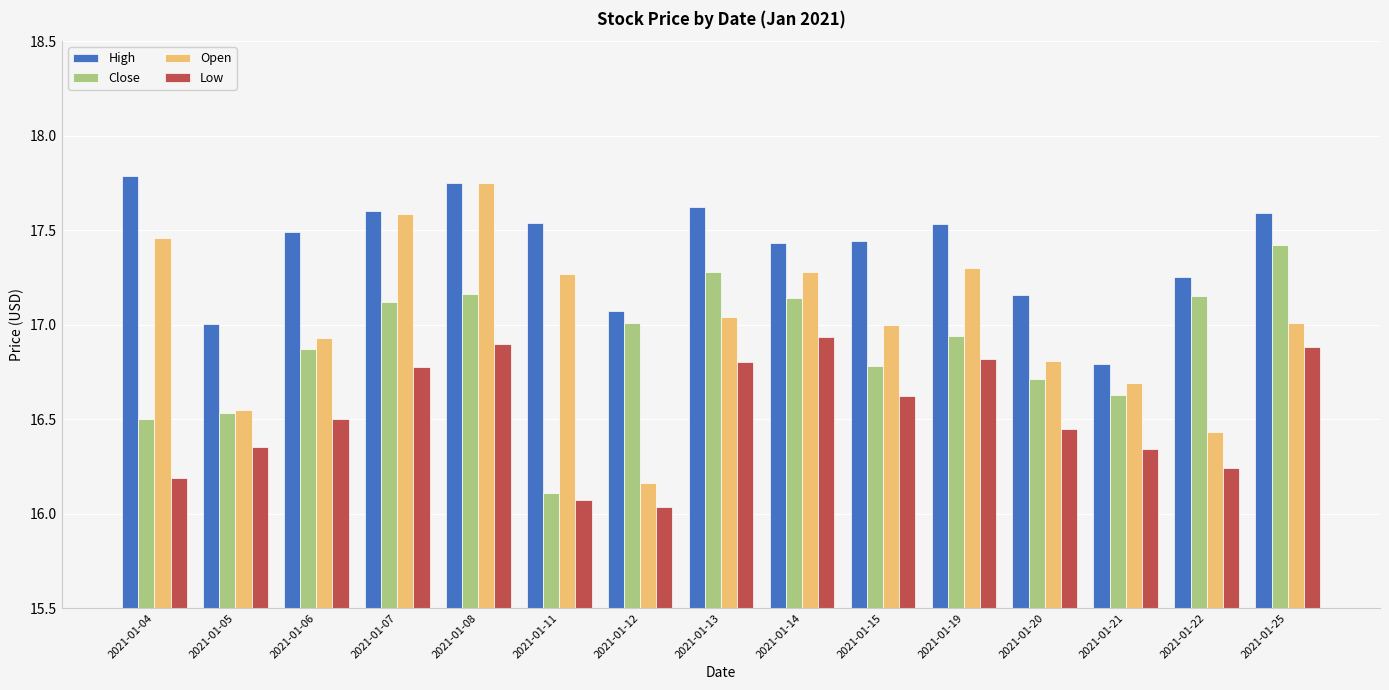

What is the sum of the Open values at 2021-01-07 and 2021-01-15?

34.6